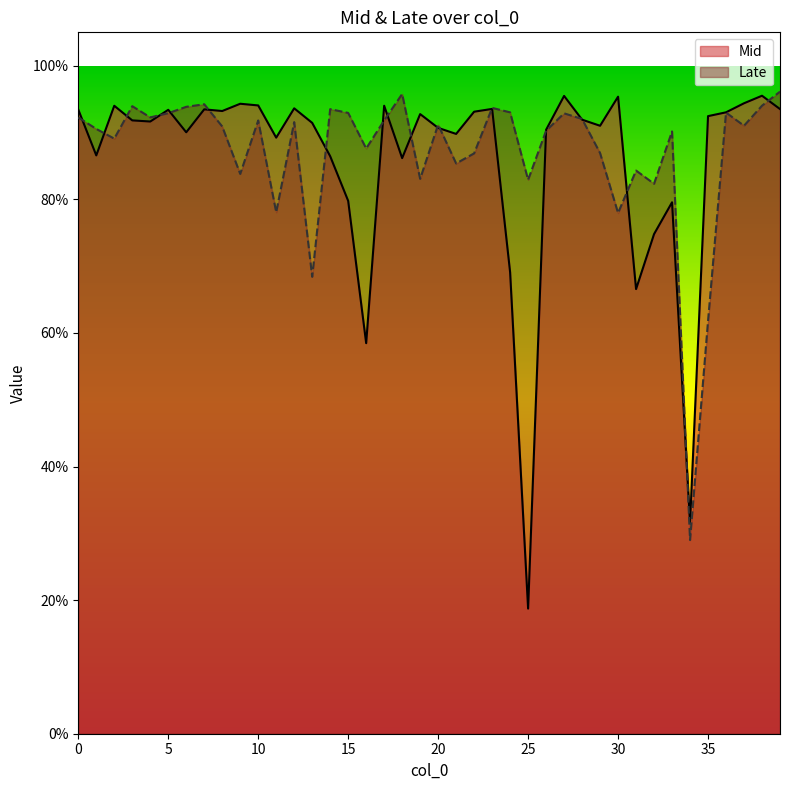

What is the average value of the Mid series?

0.9